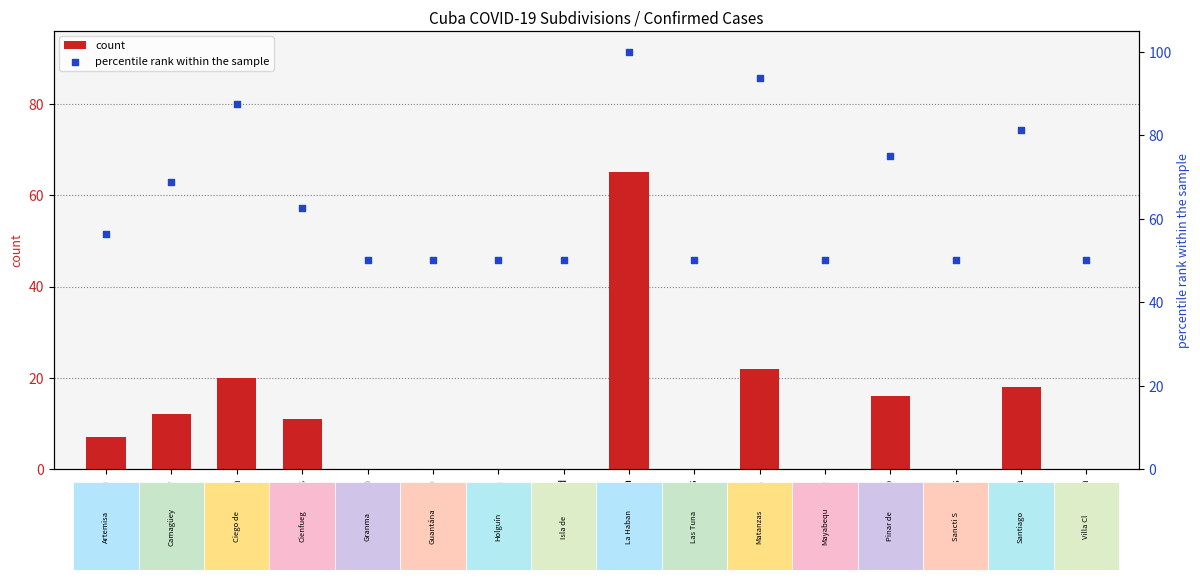

Which series has the widest spread of Y values?

count